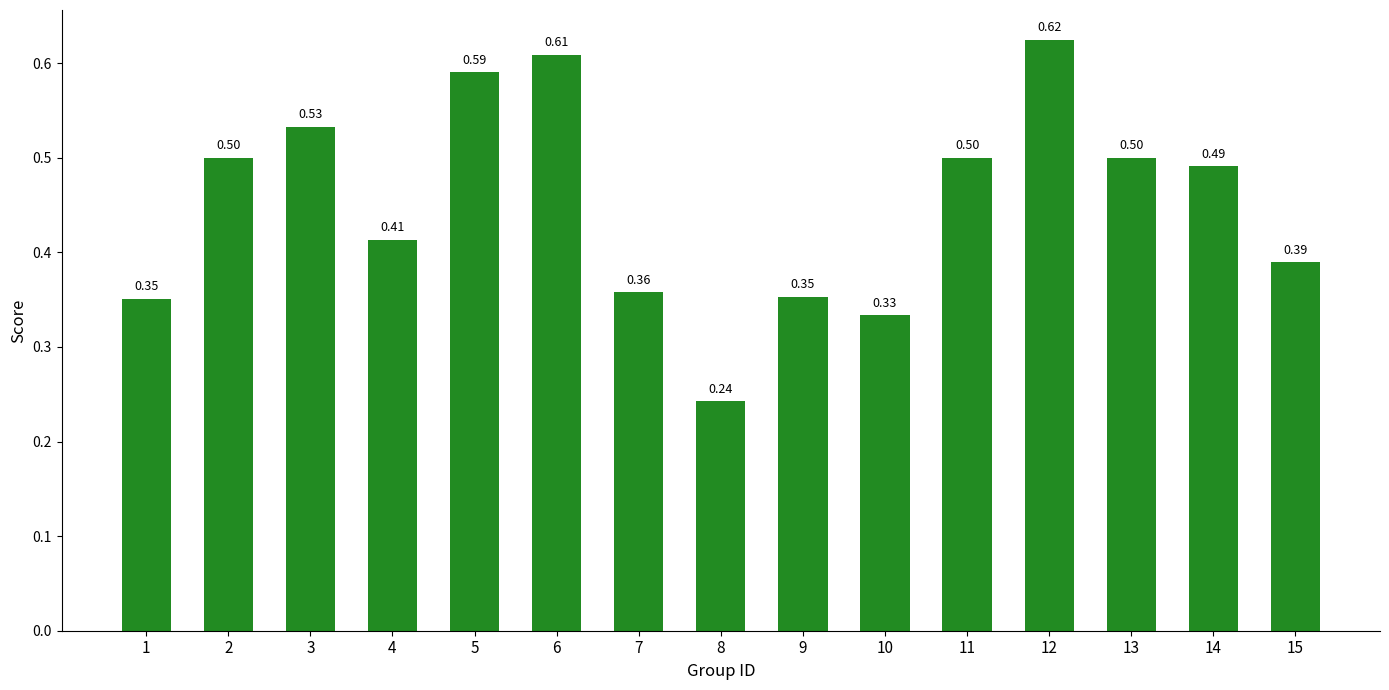

Between 15 and 1, which is larger?

15